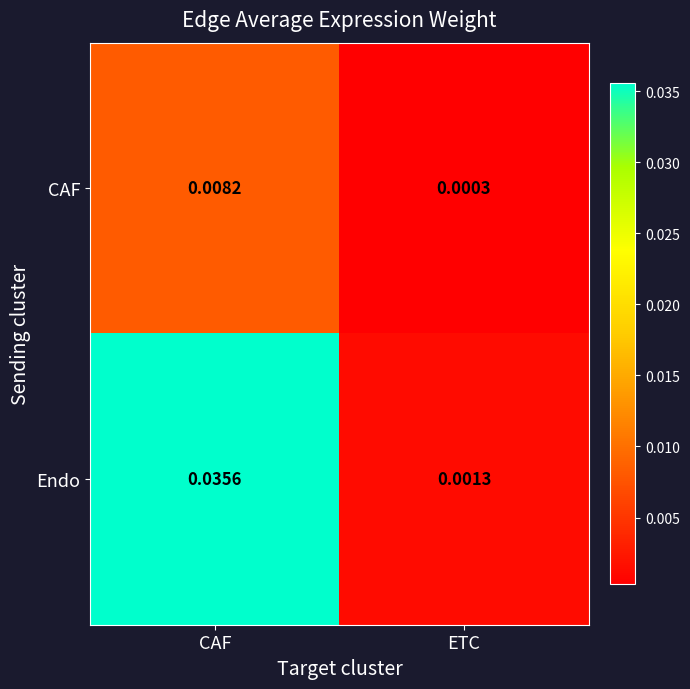

Which category has the highest value across all series?

CAF